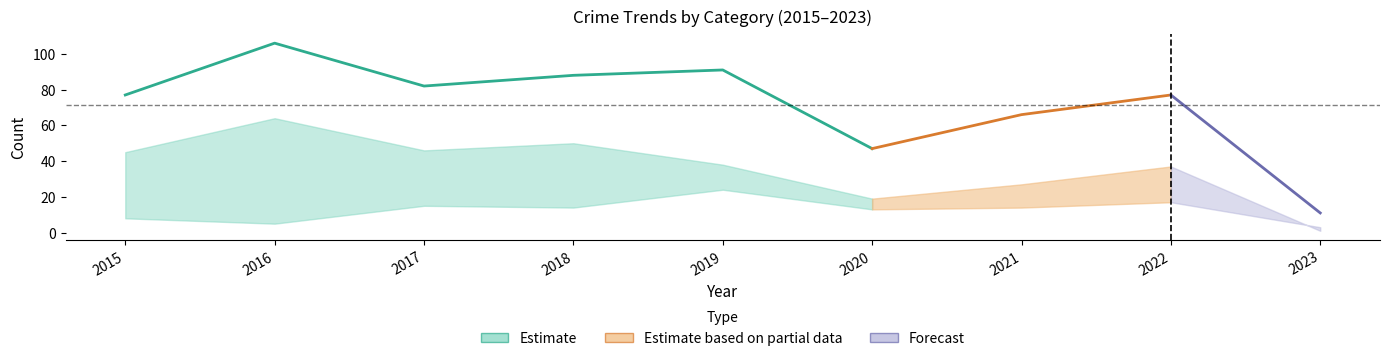

At which category is the sum across all series the highest?

2016